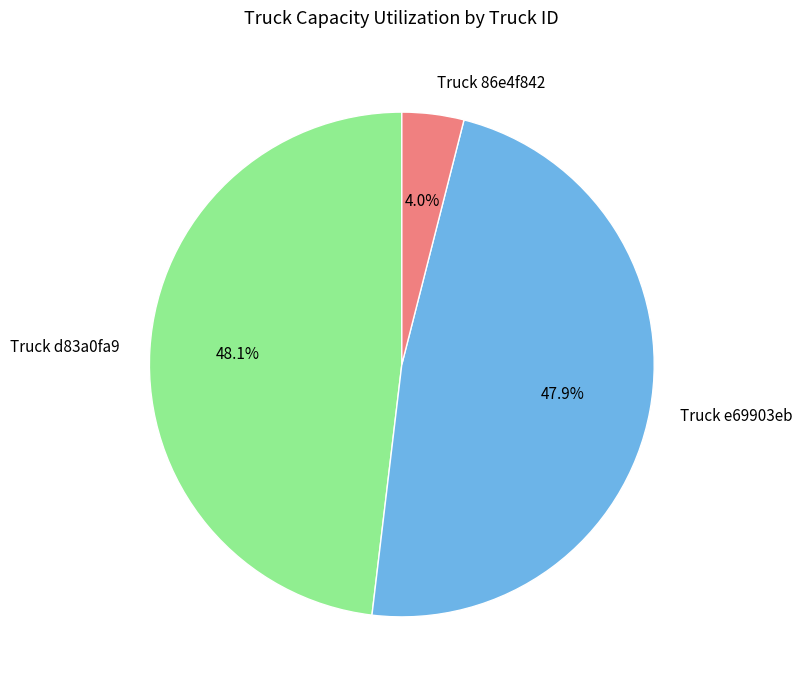

Which category has the smallest portion of the pie?

Truck 86e4f842